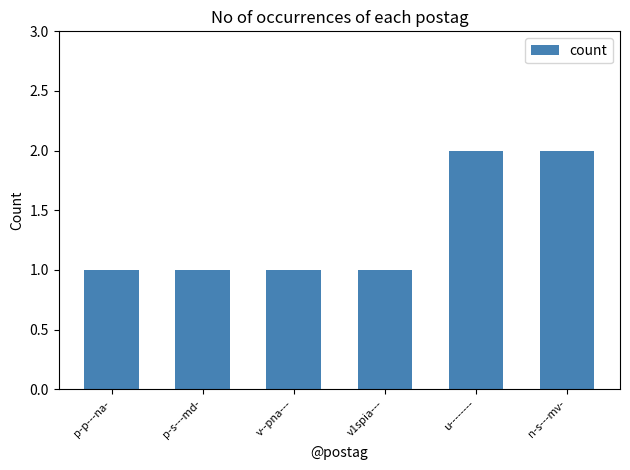

Count the values in the range 1 to 2.

6